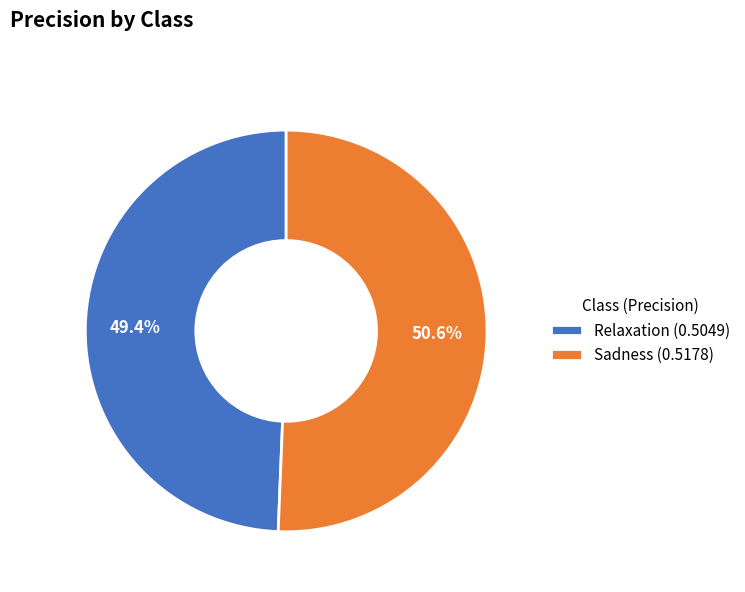

How much of the chart is everything except Sadness?

49.4%